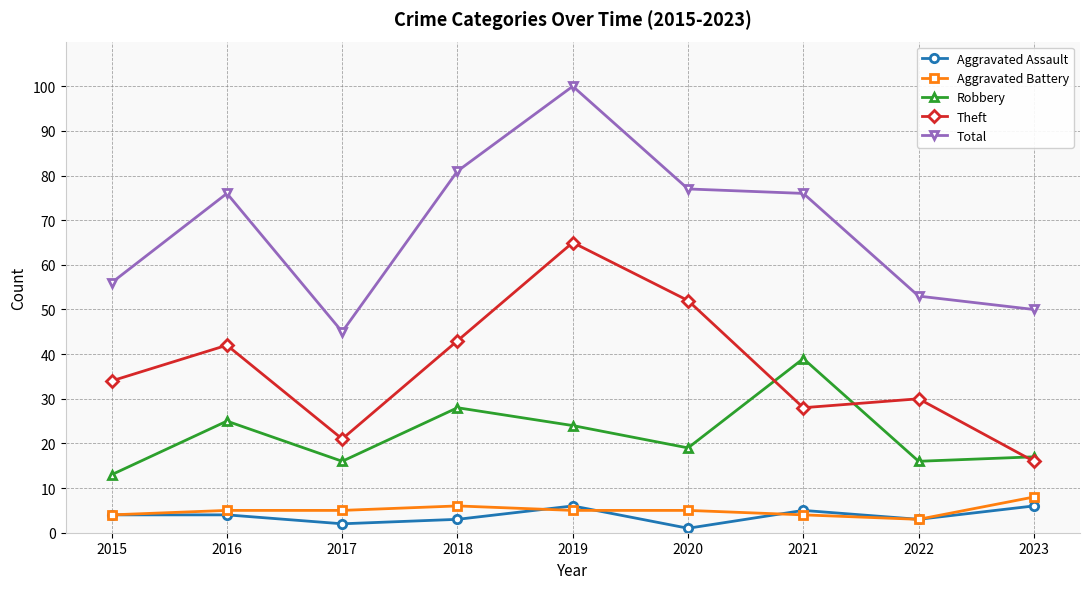

Which series has the largest total across all categories?

Total